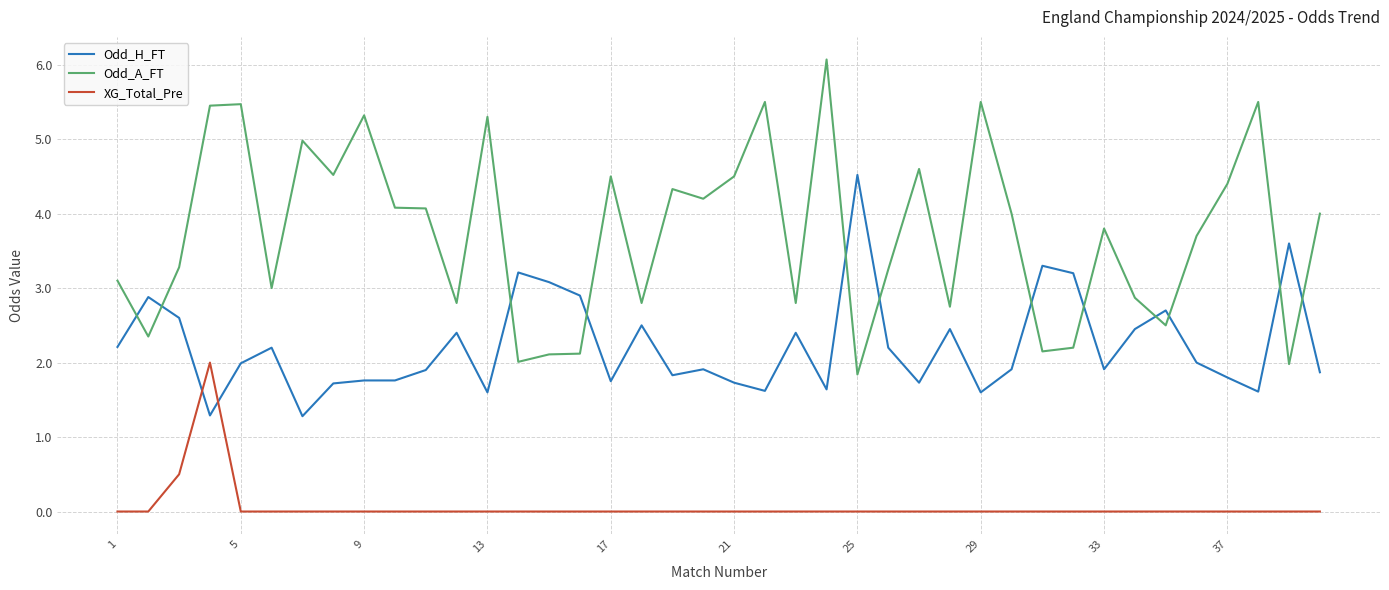

What is the difference between the maximum and minimum values in the XG_Total_Pre series?

2.0